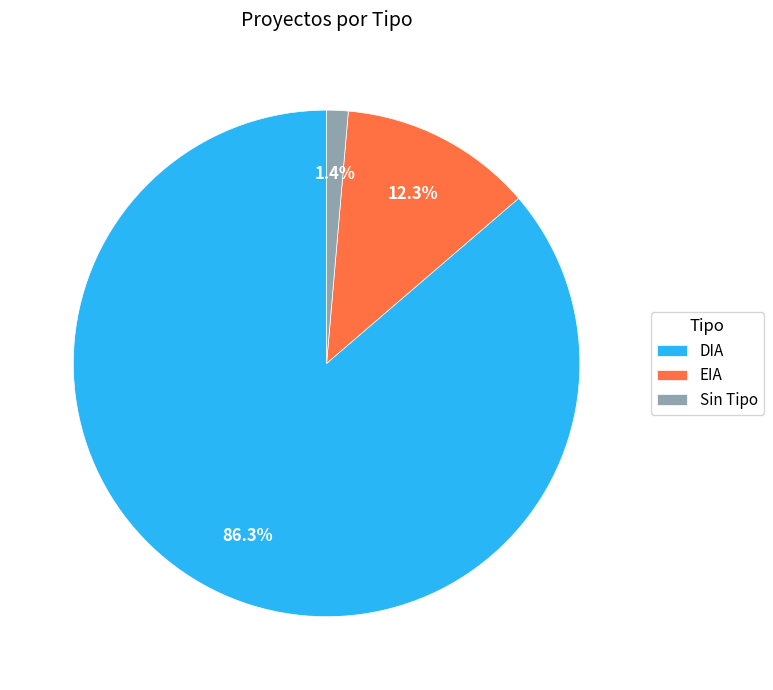

Rank the categories by value from highest to lowest.

DIA, EIA, Sin Tipo